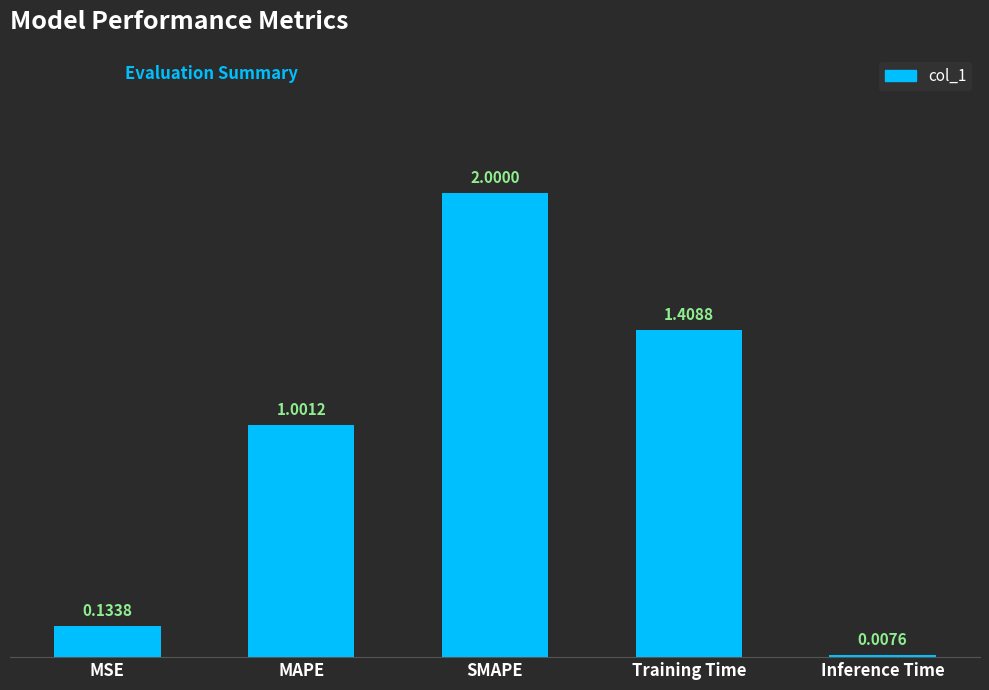

What is the sum of the values at MSE and SMAPE?

2.1